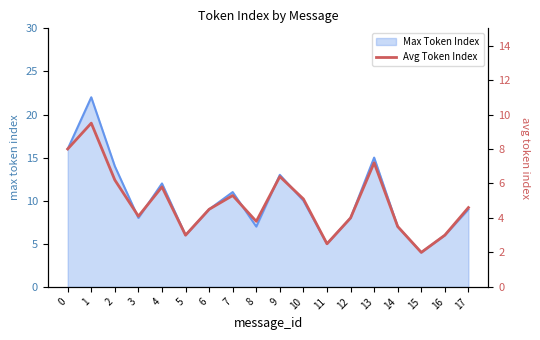

Where is the first local minimum?

3